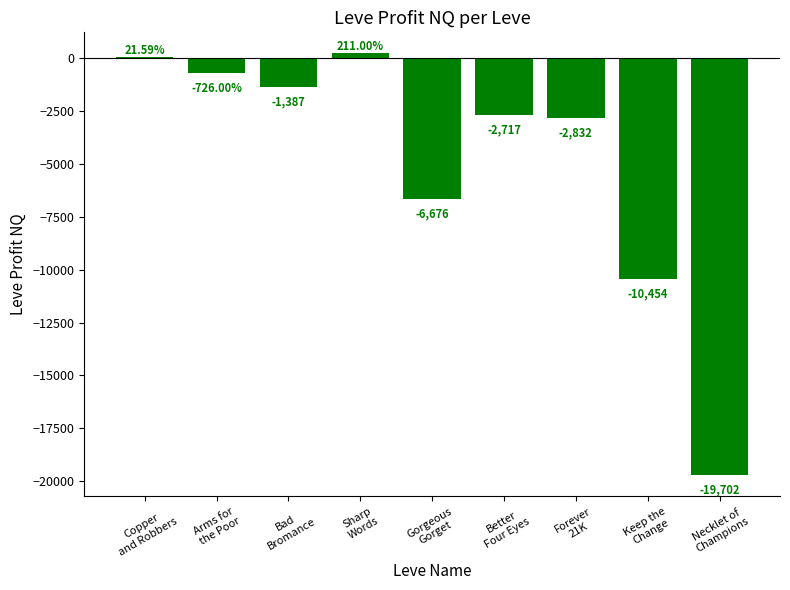

What is the difference between the values at Copper
and Robbers and Sharp
Words?

189.4